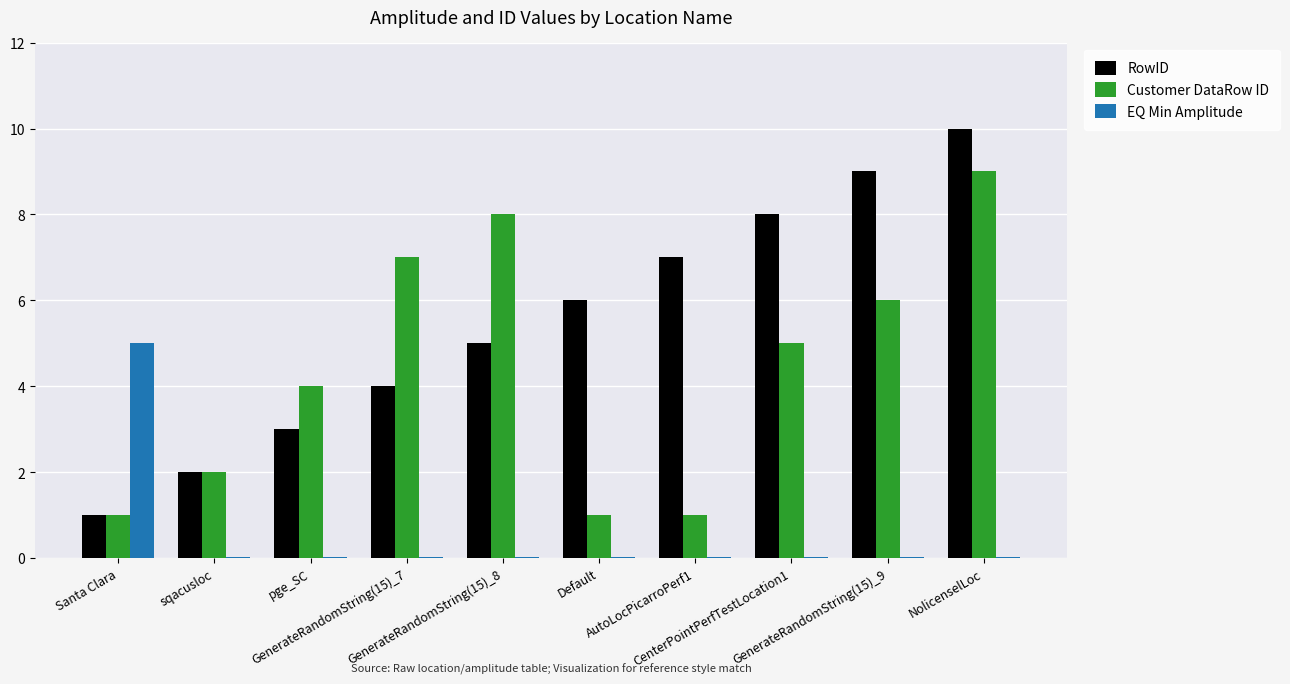

What is the maximum value for Customer DataRow ID?

9.0